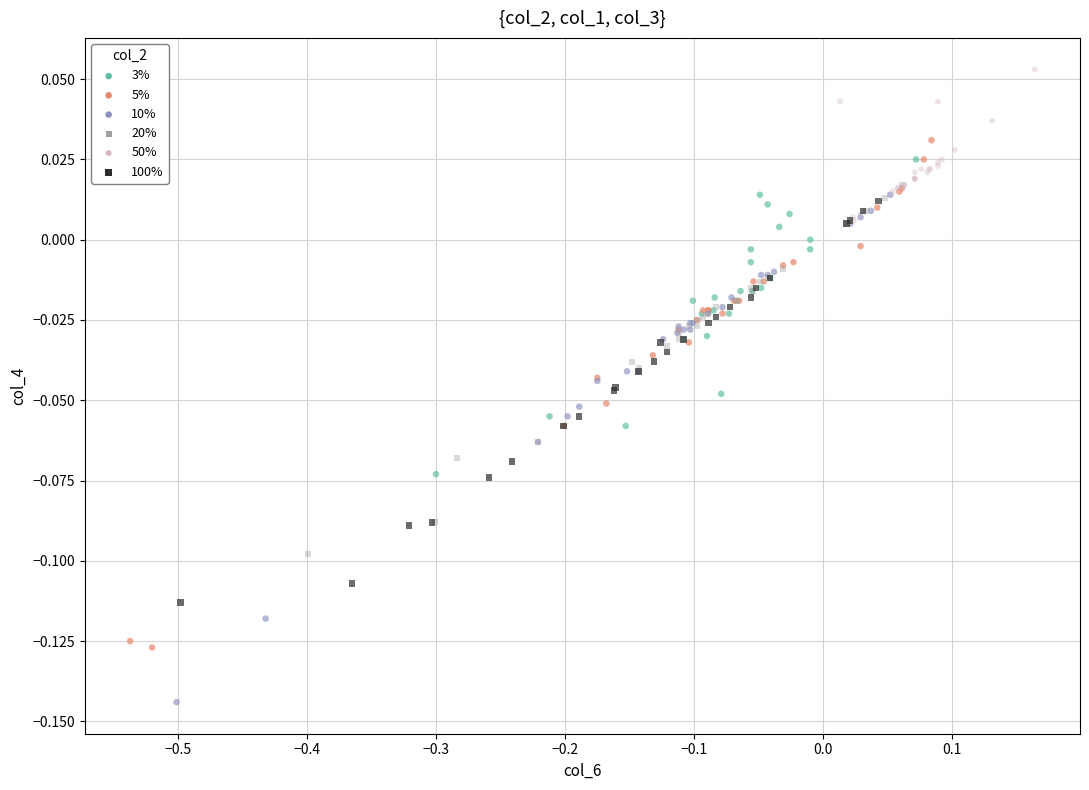

Which series contains the highest Y value?

50%